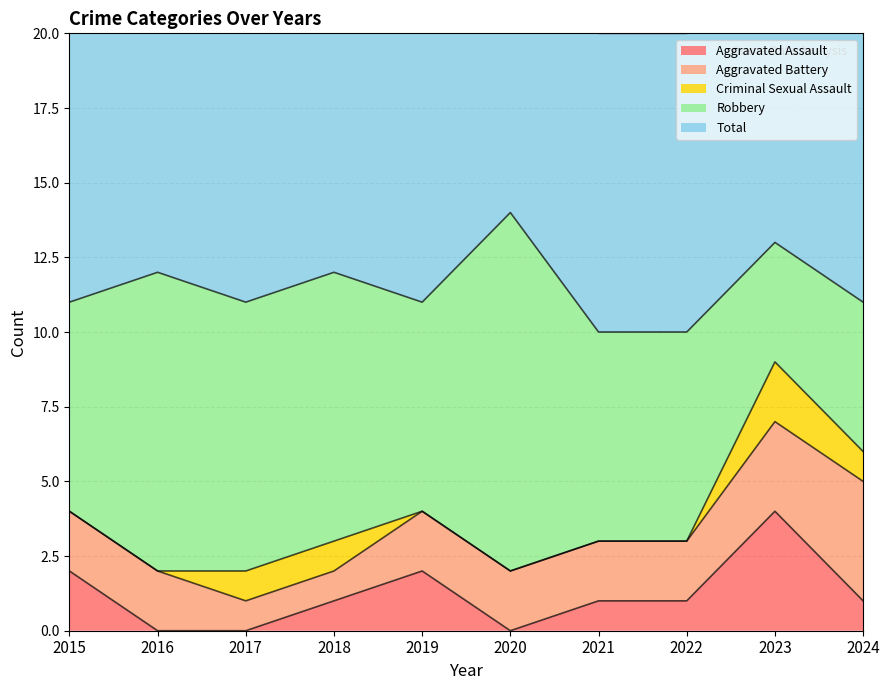

What value does the Aggravated Battery series have at 2022?

2